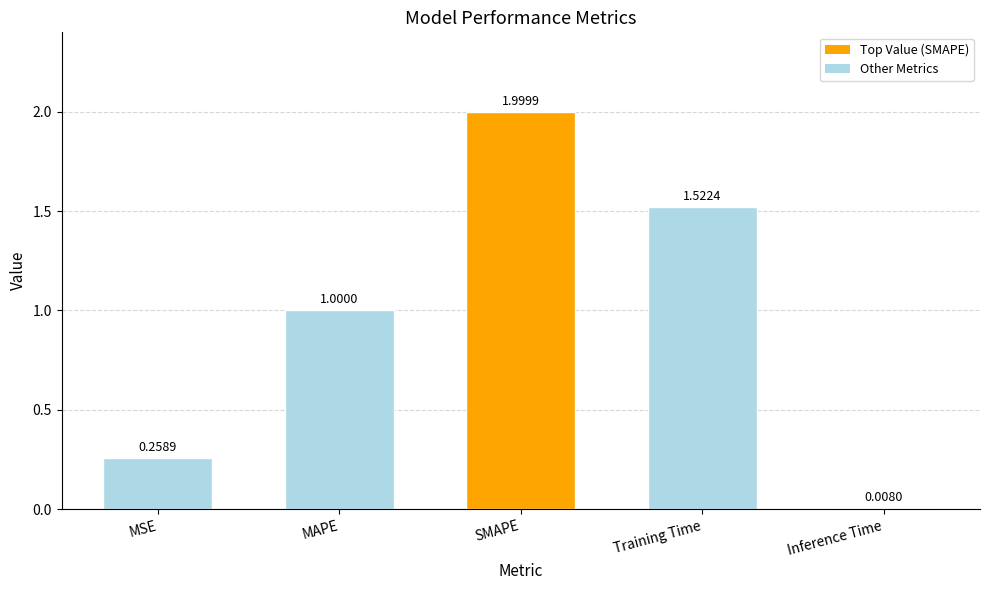

List the labels in order of value, smallest first.

Inference Time, MSE, MAPE, Training Time, SMAPE